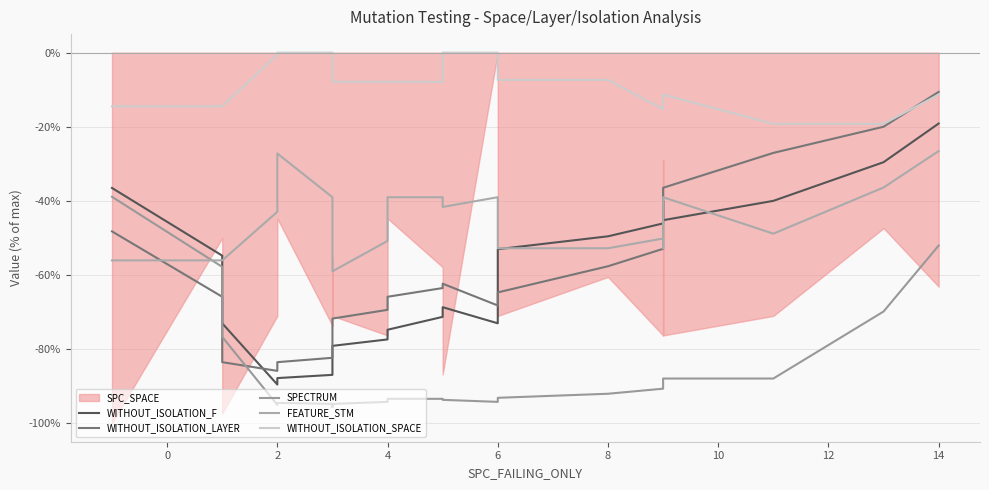

Which series ends up on top after the final intersection of WITHOUT_ISOLATION_F and WITHOUT_ISOLATION_LAYER?

WITHOUT_ISOLATION_LAYER